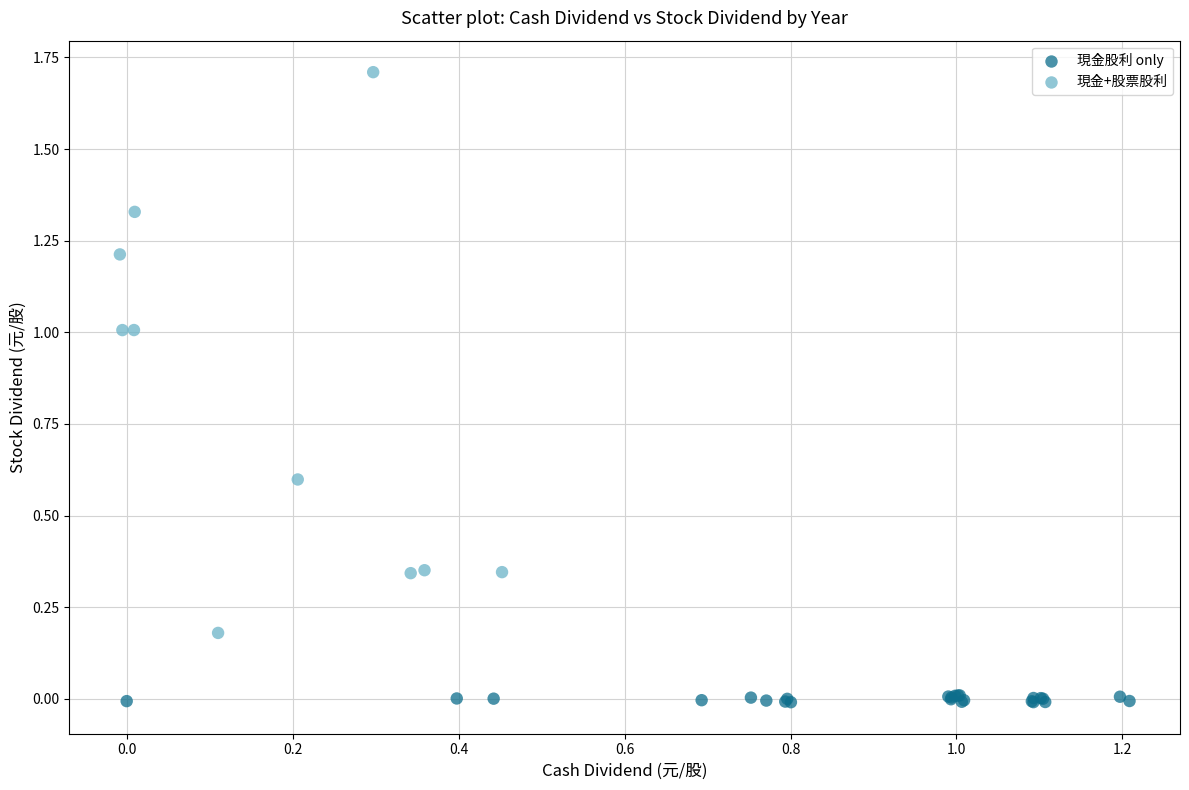

Which series has the largest Y range (max minus min)?

現金+股票股利